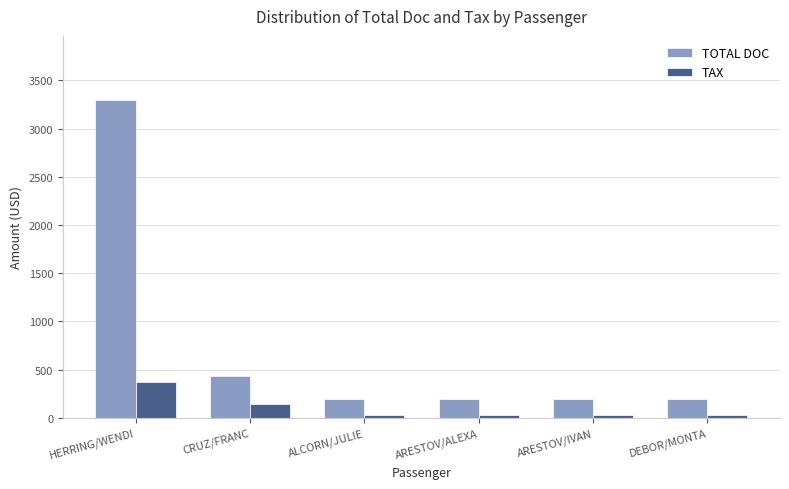

Where is TAX nearest to the value 206?

CRUZ/FRANC